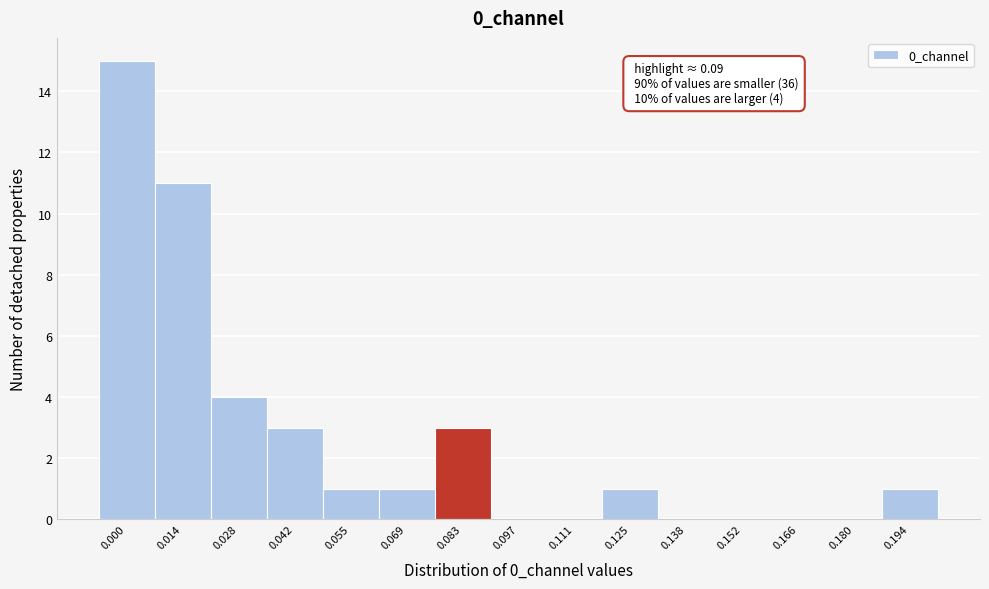

Reading right to left, what are all the values shown in this chart?

0.194=1	0.180=0	0.166=0	0.152=0	0.138=0	0.125=1	0.111=0	0.097=0	0.083=3	0.069=1	0.055=1	0.042=3	0.028=4	0.014=11	0.000=15